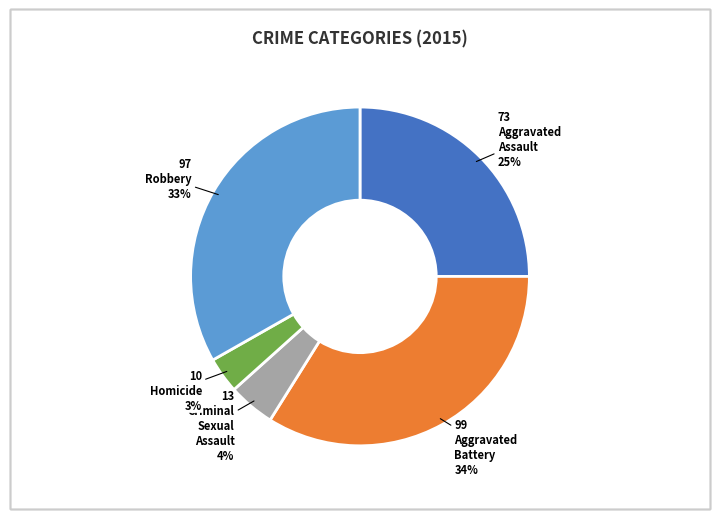

Is there a majority slice in this chart?

No